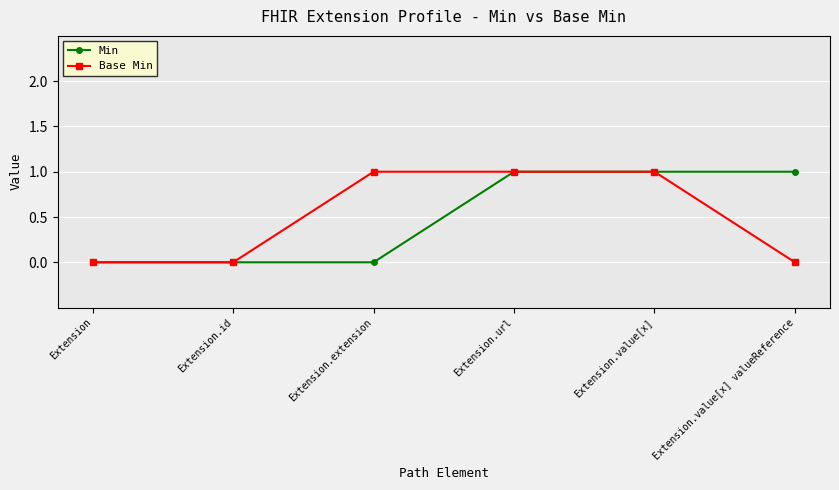

Is it true that Min equals 0 at Extension?

True